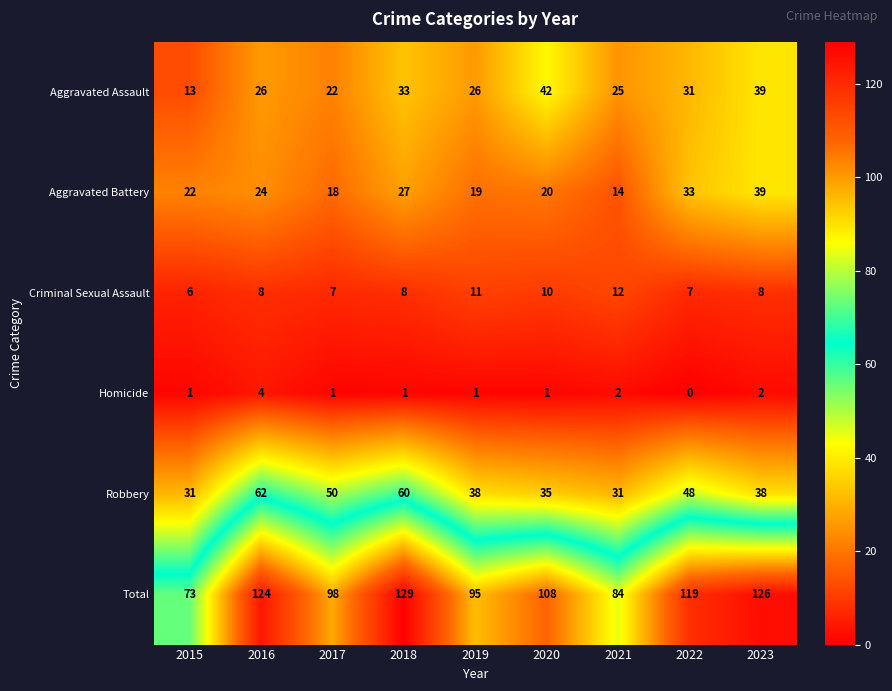

What is the sum of the Robbery values at 2017 and 2018?

110